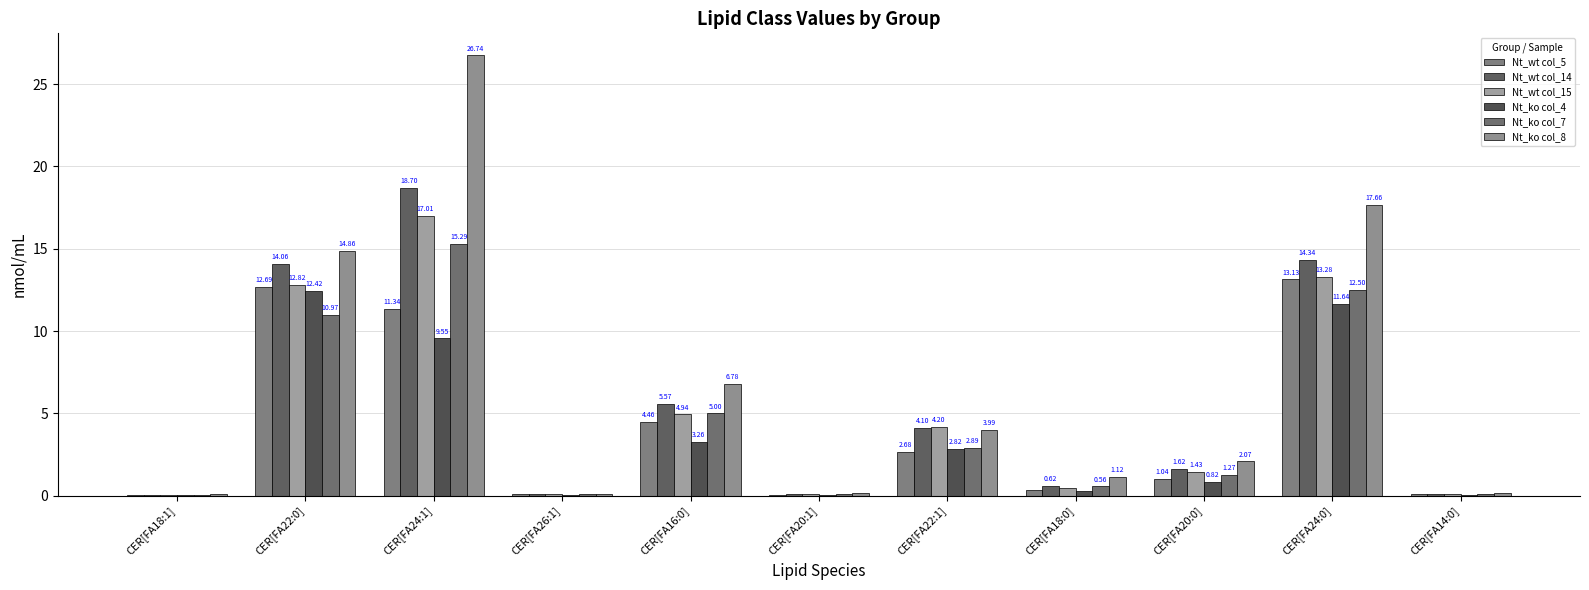

At which category does the chart reach its peak across all series?

CER[FA24:1]